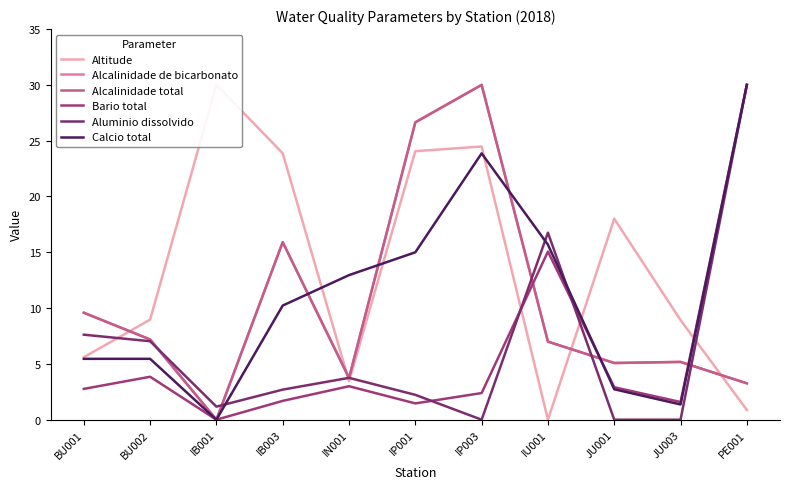

What is the difference between the maximum and second lowest values in the Bario total series?

28.5